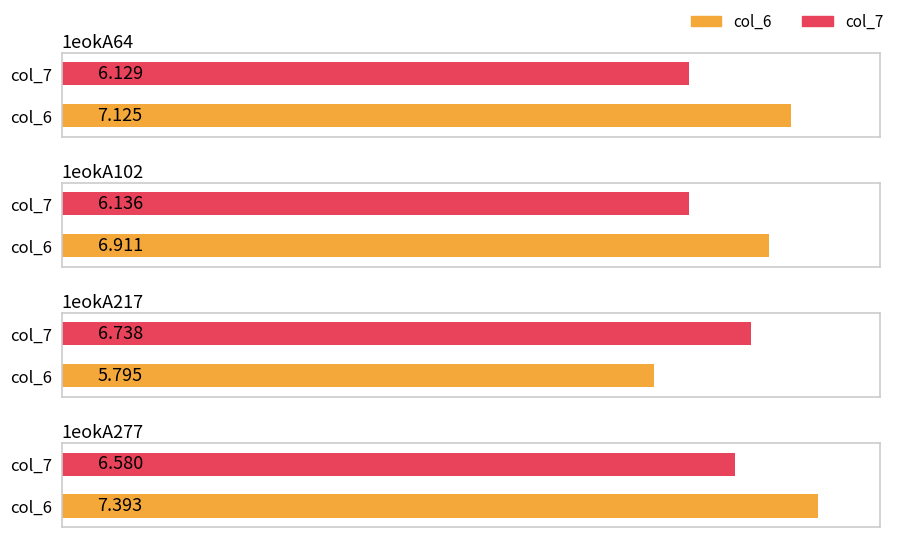

At which label does col_6 reach its minimum?

1eokA217